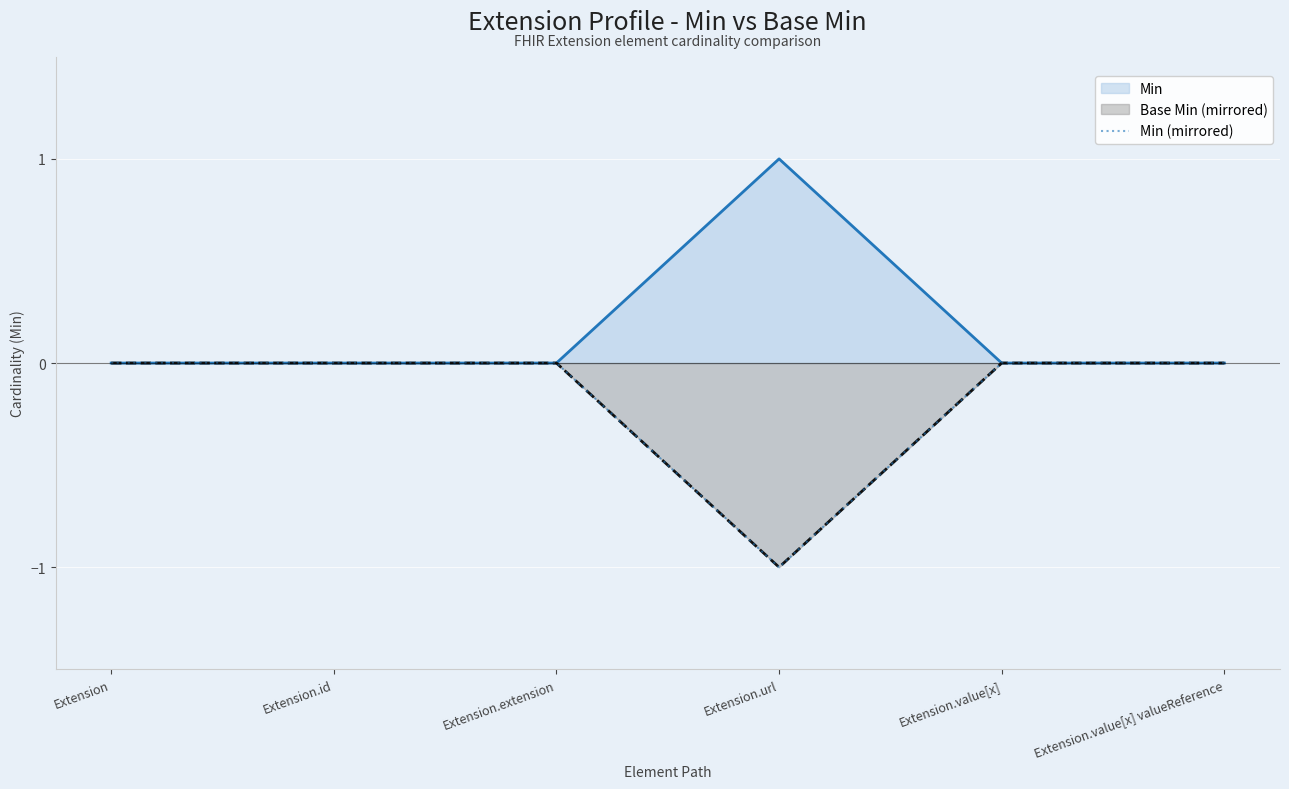

Where is the data nearest to the value 0?

Extension